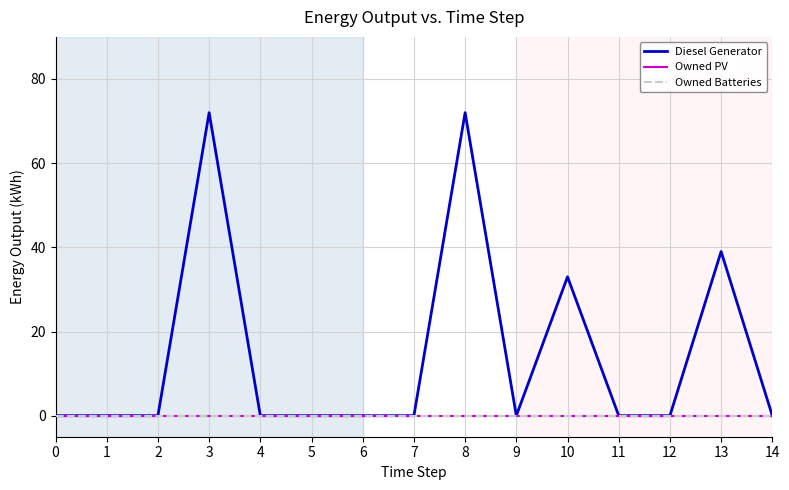

At 2, list the series in order from smallest to largest.

Diesel Generator, Owned PV, Owned Batteries